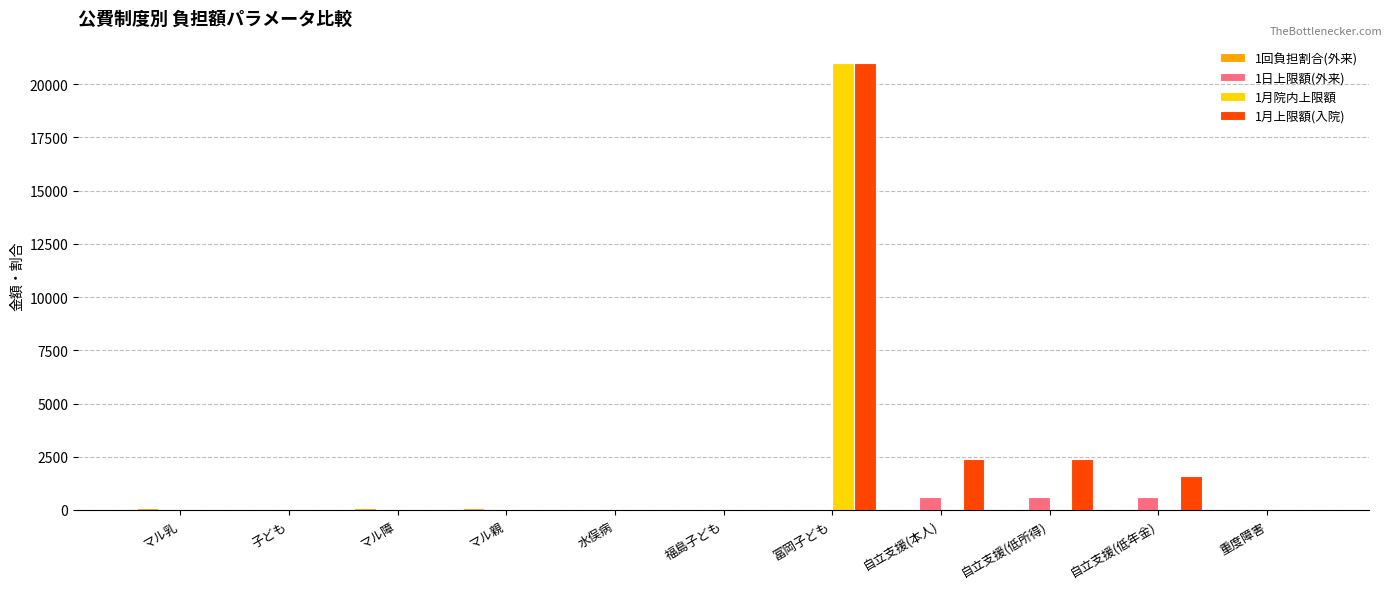

How many categories are shown in the chart?

11